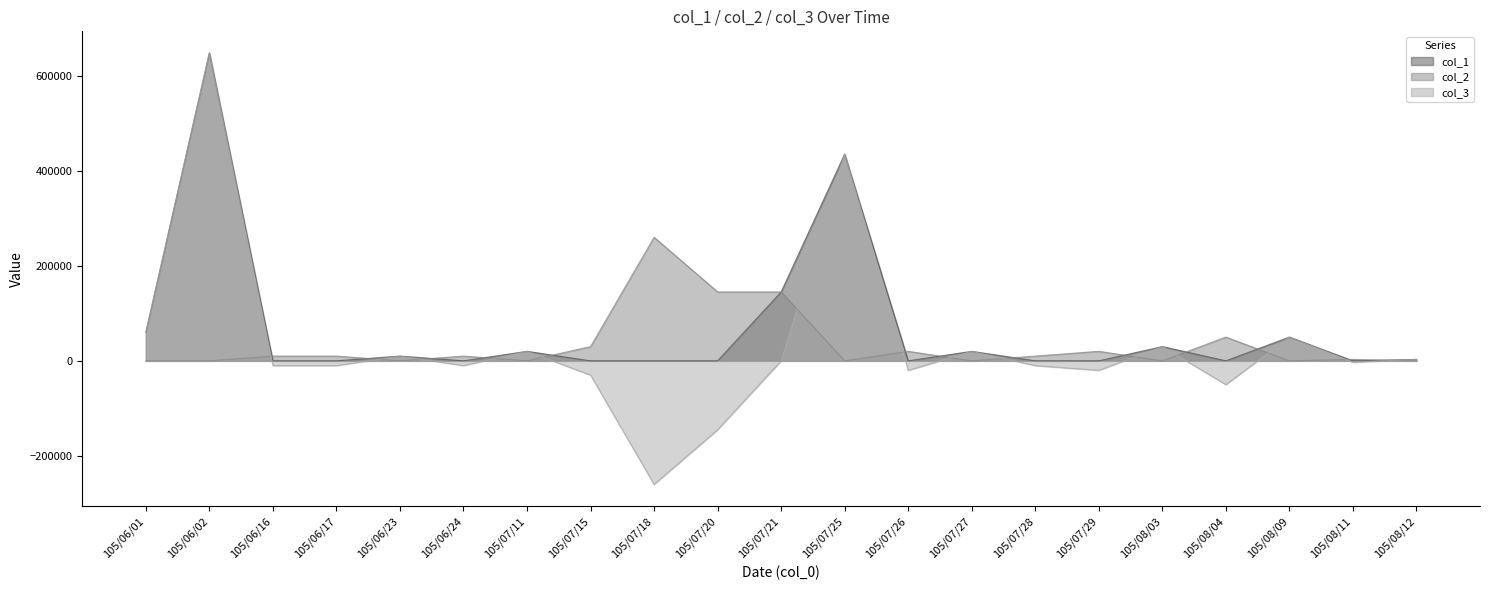

True or false: col_3 and col_1 intersect in this chart.

False